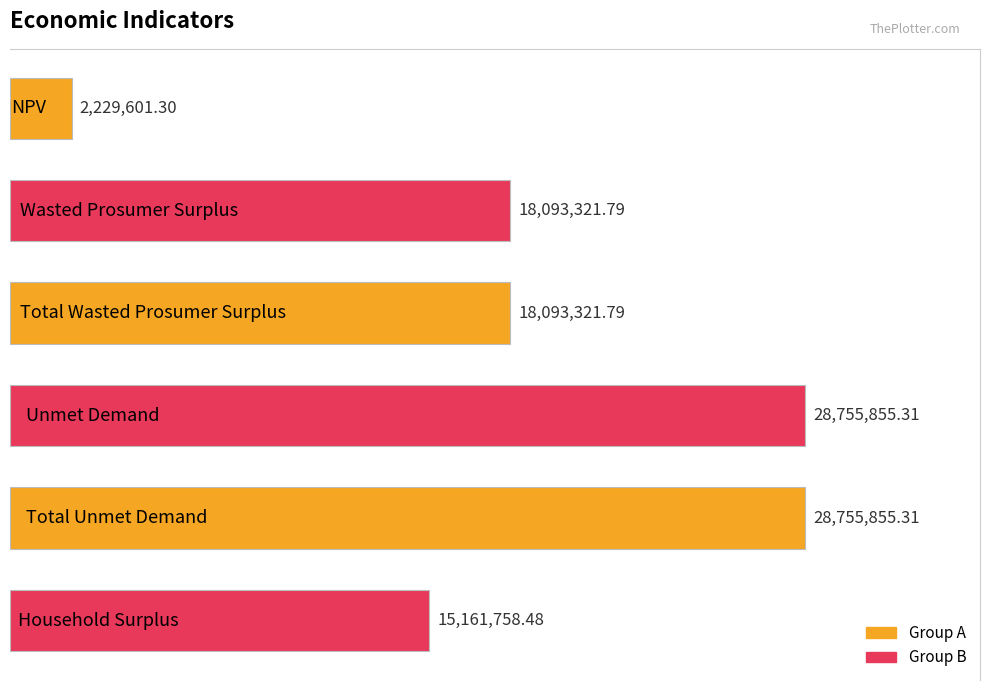

What is the difference between the second highest and minimum values?

26526254.0